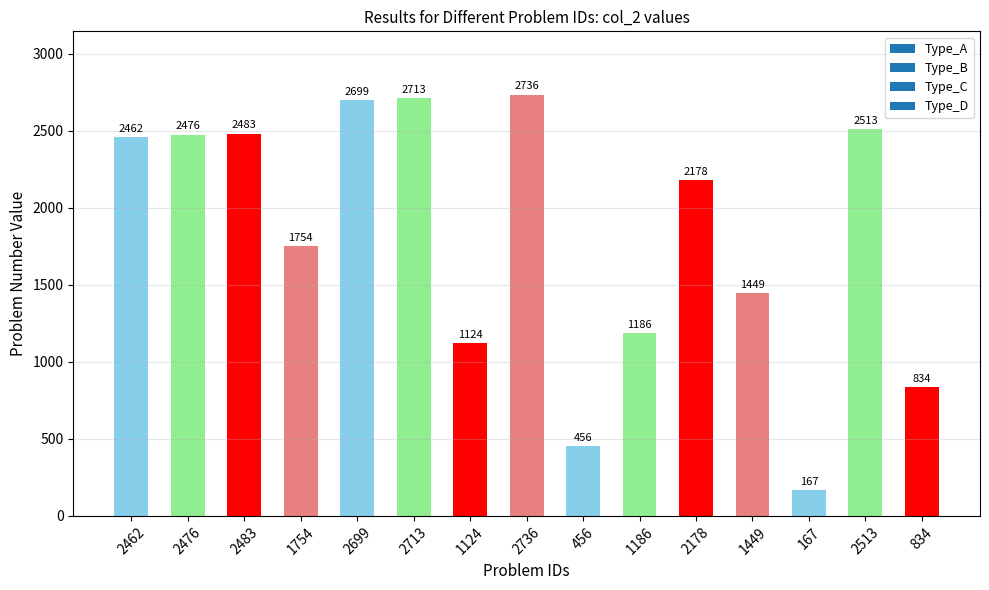

At which category does the chart reach its minimum across all series?

167